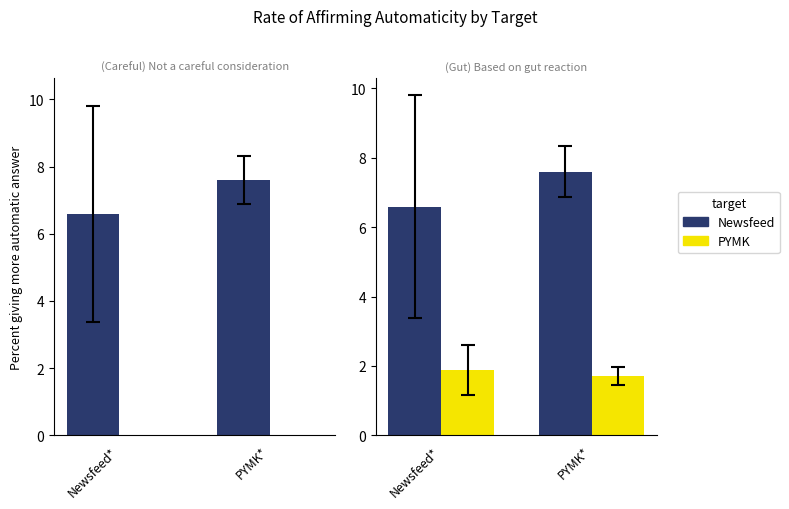

Where is Newsfeed nearest to the value 7?

Newsfeed*